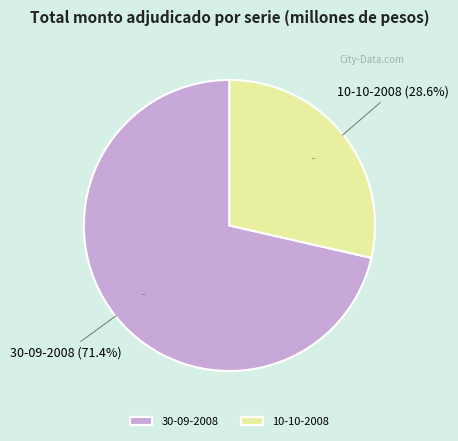

How many segments does this pie chart have?

2